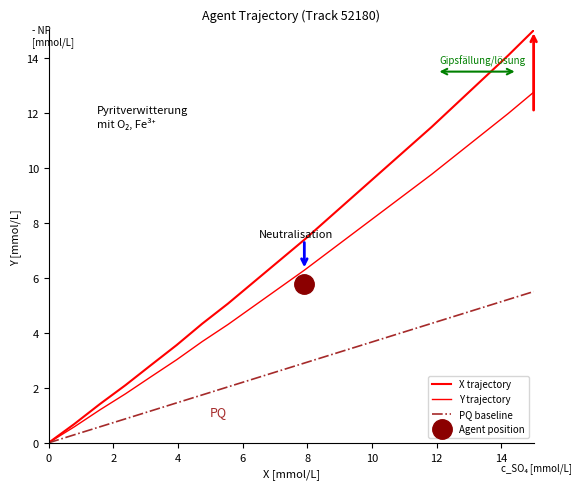

At how many categories does at least one series exceed 2?

17